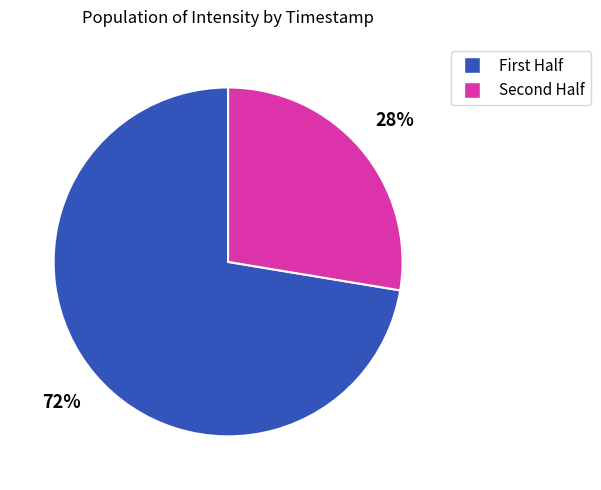

Is there a majority slice in this chart?

Yes